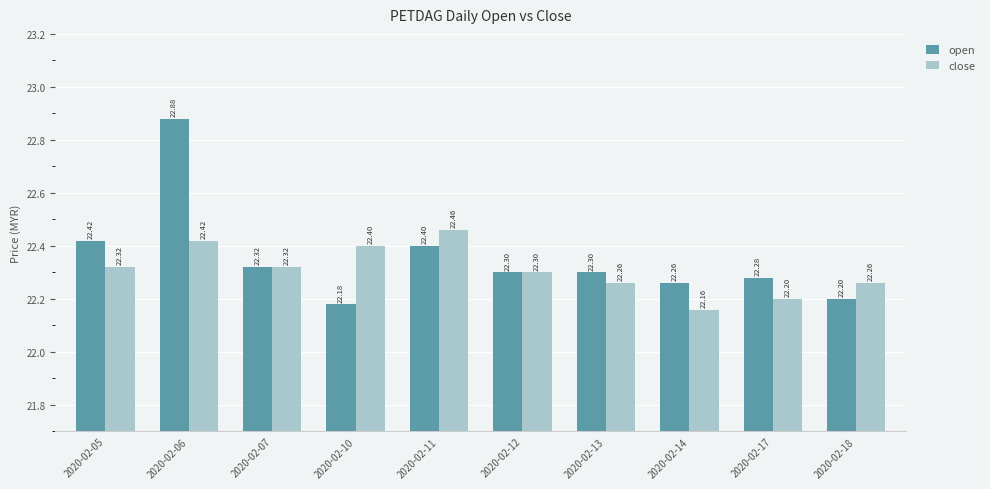

Which series has the largest total across all categories?

open